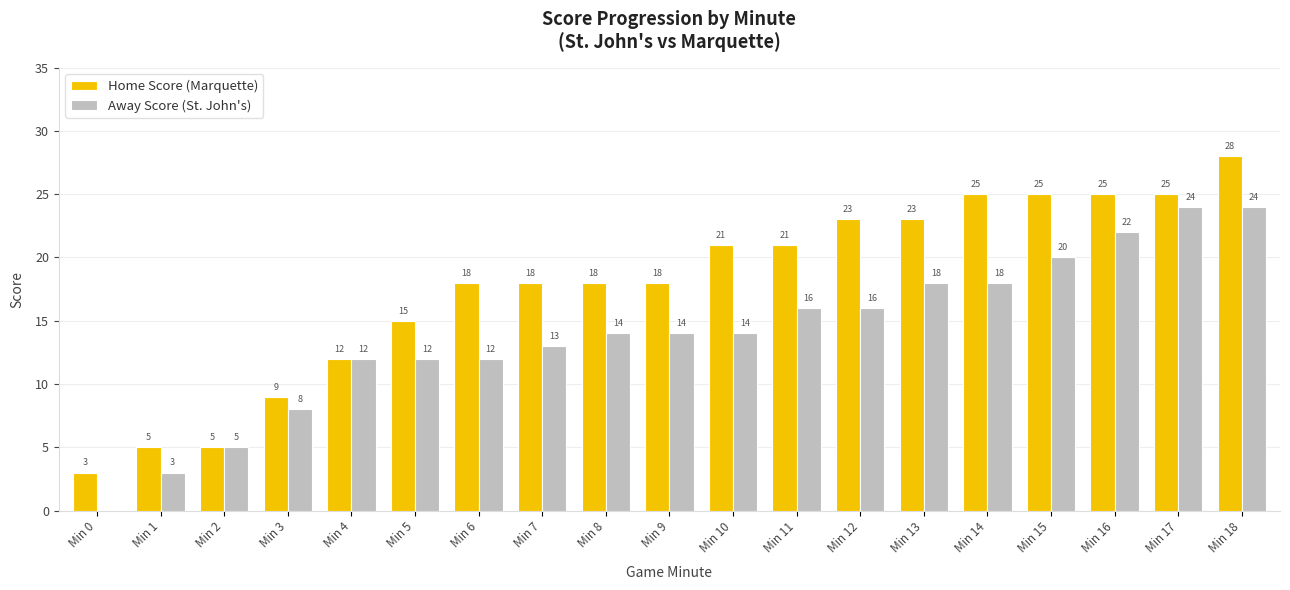

At which category is the sum across all series the highest?

Min 18